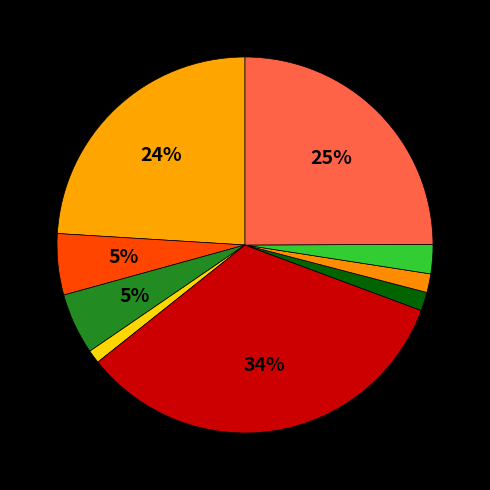

Which category has the biggest portion of the pie?

PvdA